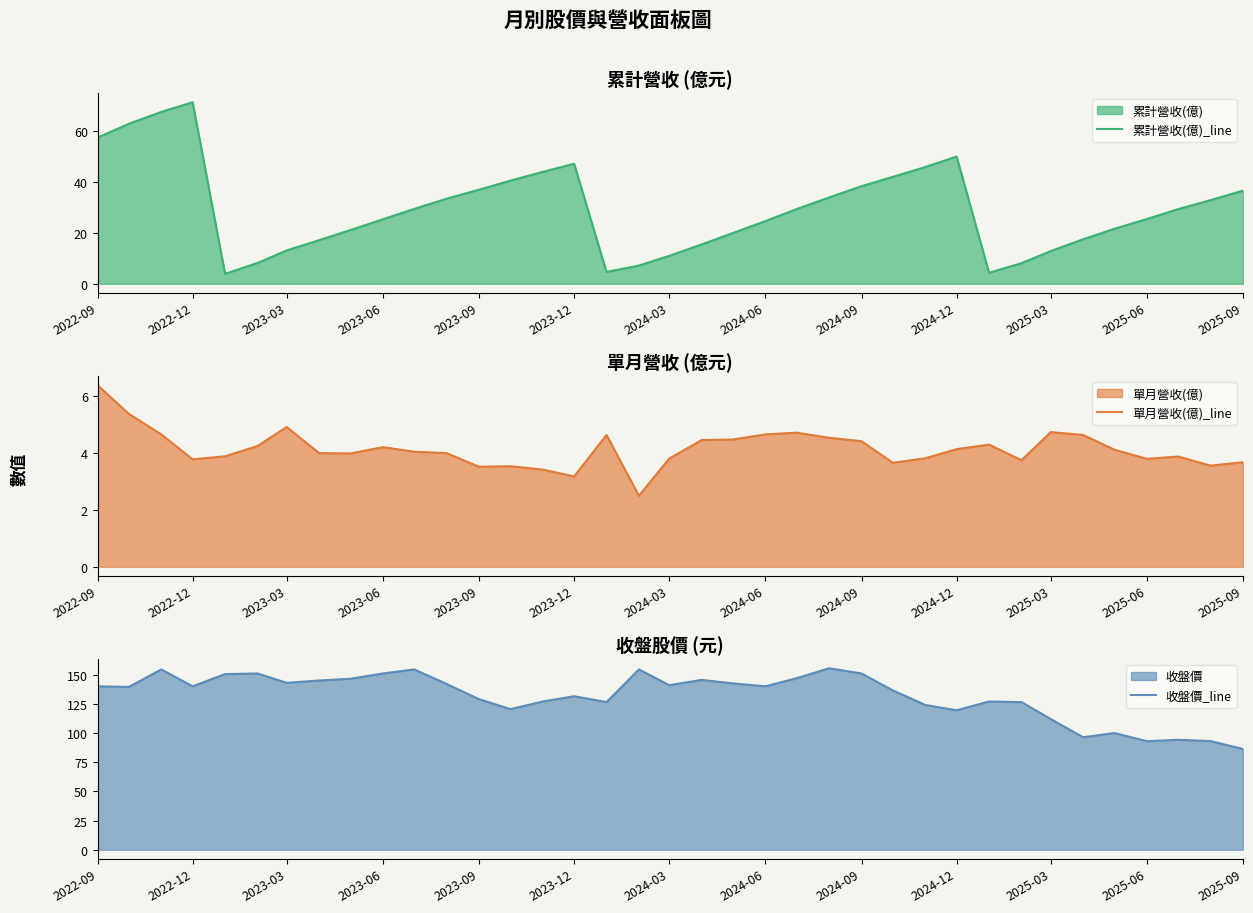

What is the highest value of the 累計營收(億)_line series?

71.1